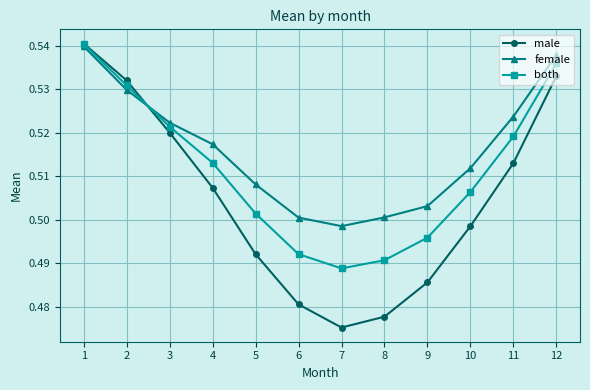

What is the total value across all series at 11?

1.6